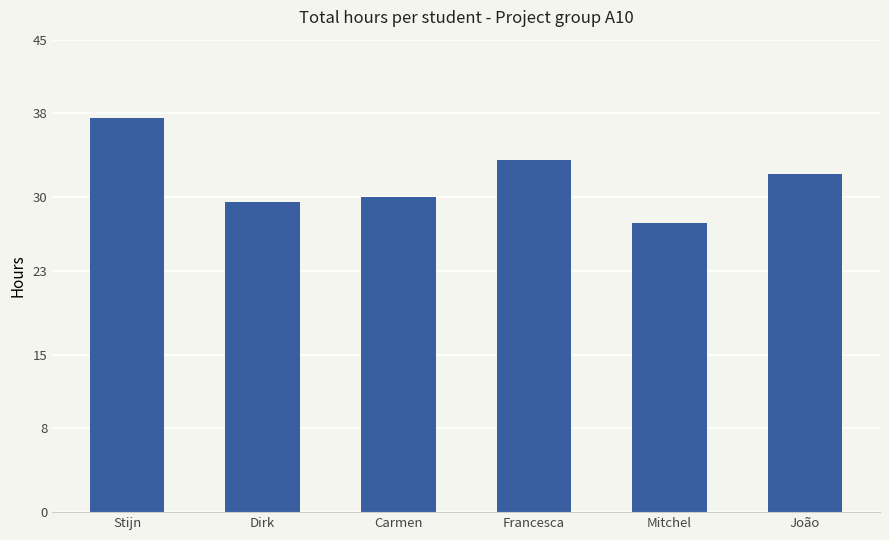

At which label is the value closest to 32?

João